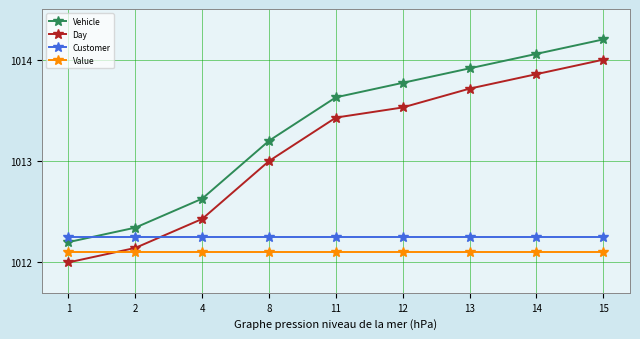

How many categories are shown in the chart?

9